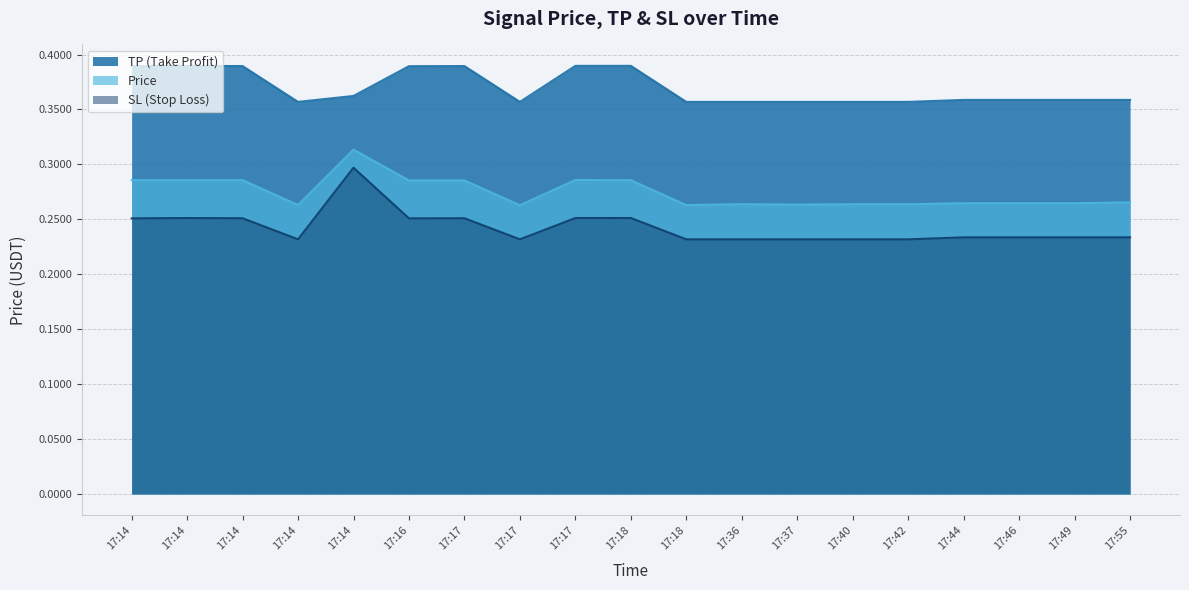

What is the maximum value for price?

0.3